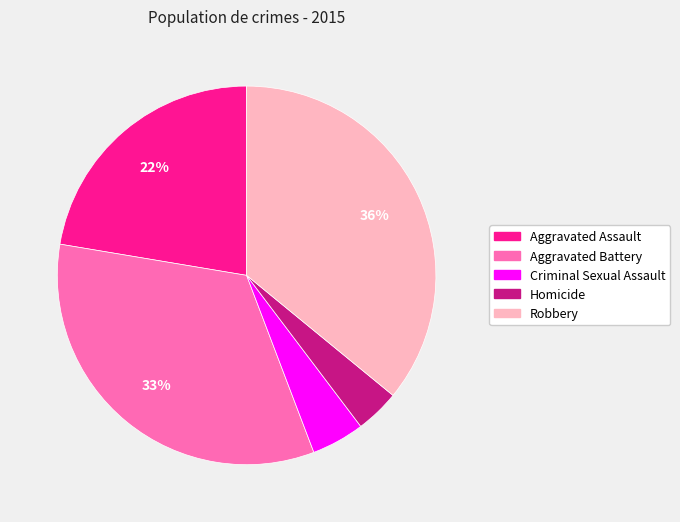

Between Criminal Sexual Assault and Aggravated Assault, which is larger?

Aggravated Assault